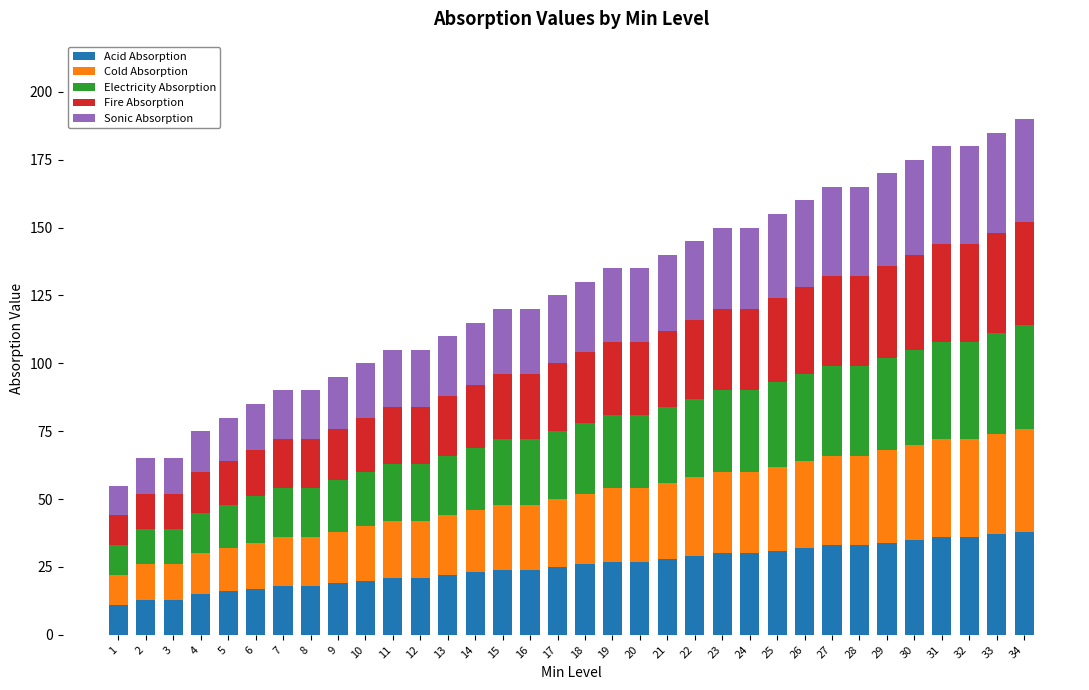

What are all the series names shown in the legend?

Acid Absorption, Cold Absorption, Electricity Absorption, Fire Absorption, Sonic Absorption